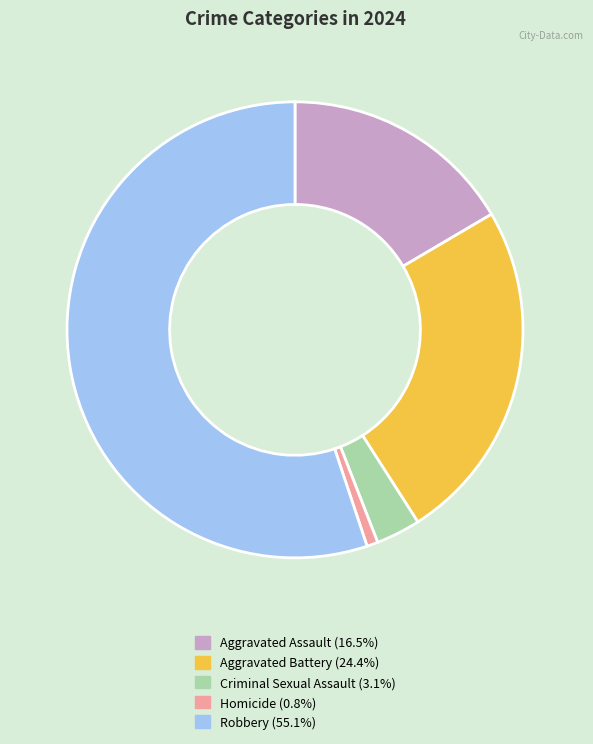

Do Criminal Sexual Assault and Aggravated Battery together represent more than half of the pie?

No